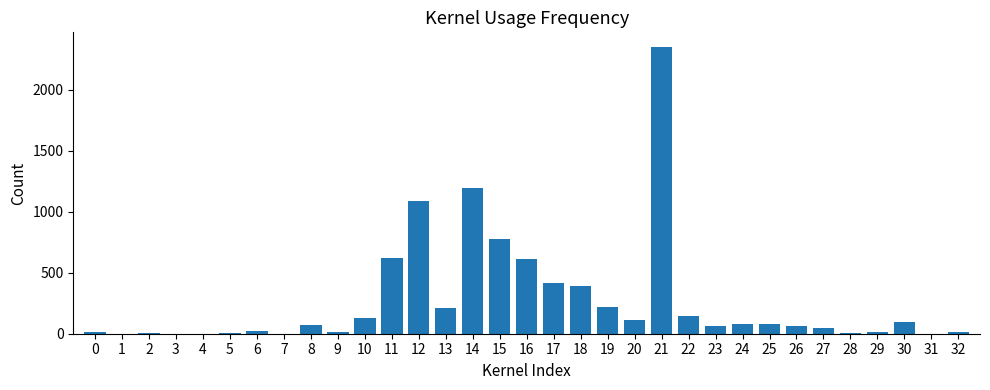

What is the sum of all values?

8867